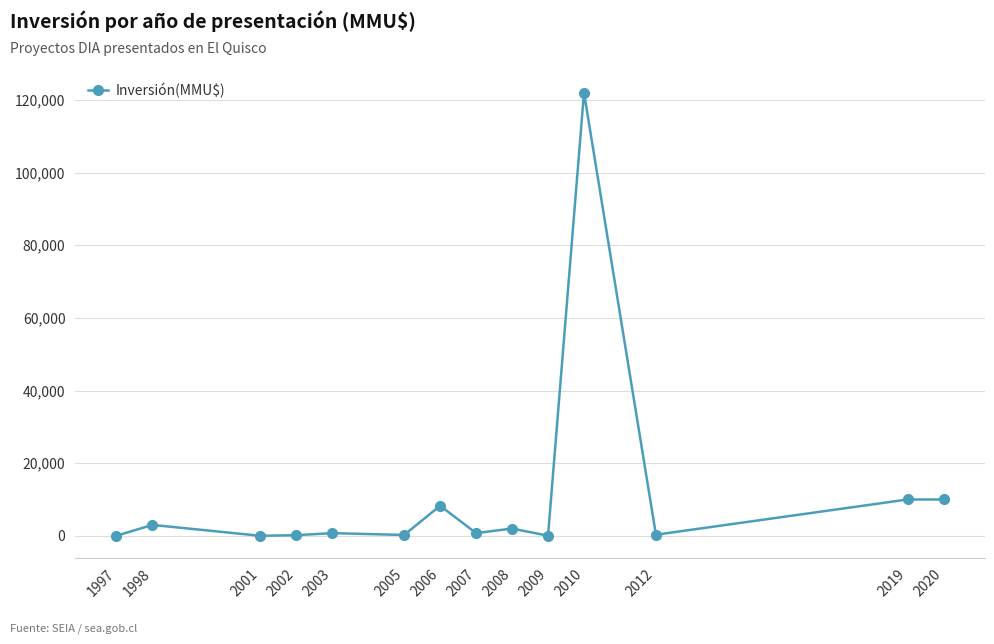

How many interior local valleys (lower than both neighbors) does the data have?

5